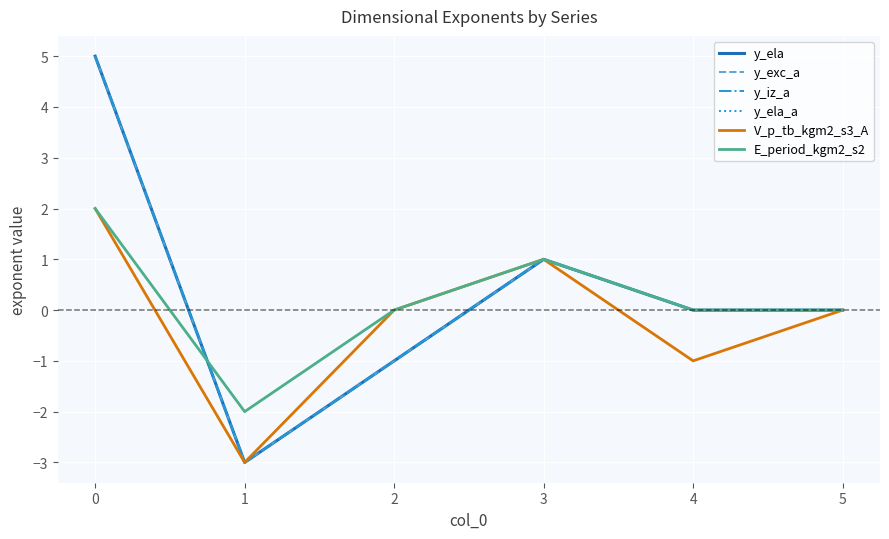

What is the difference between the second highest and second lowest values in the V_p_tb_kgm2_s3_A series?

2